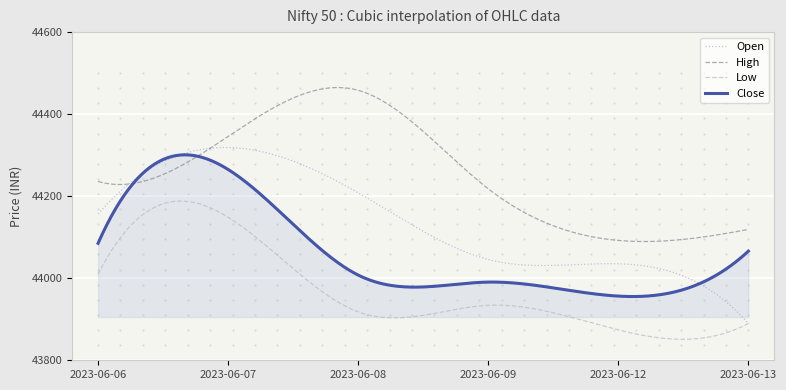

True or false: Low and Close cross at least once.

False